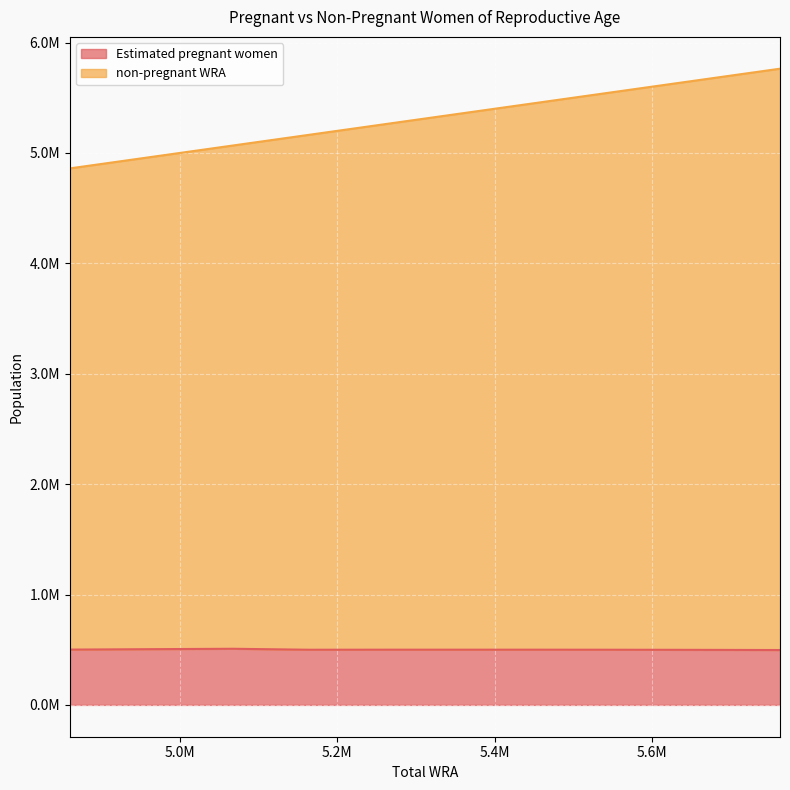

At which category is the sum across all series the highest?

5763000